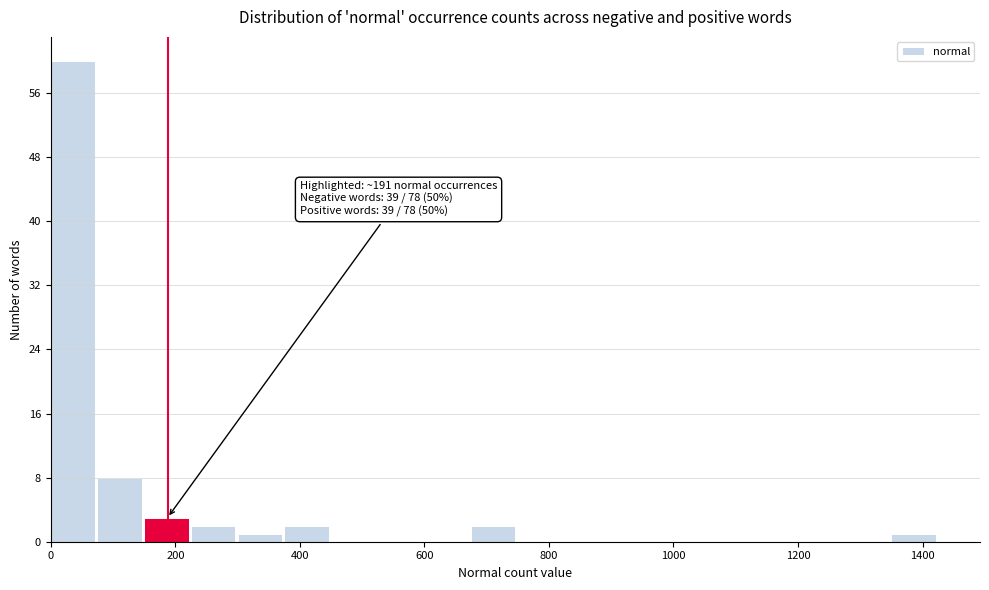

Read against the x-axis, roughly where is the centre of the tallest bar?

40